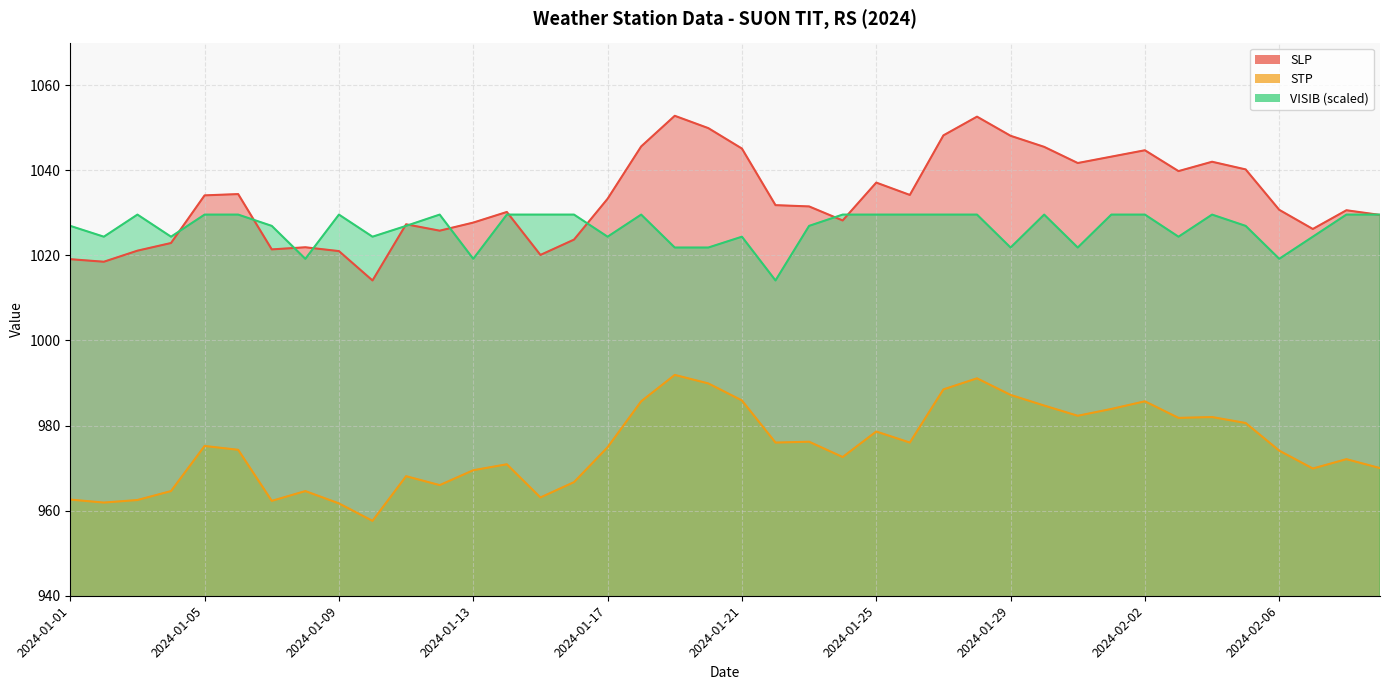

What is the difference between the maximum and minimum values in the SLP series?

38.7